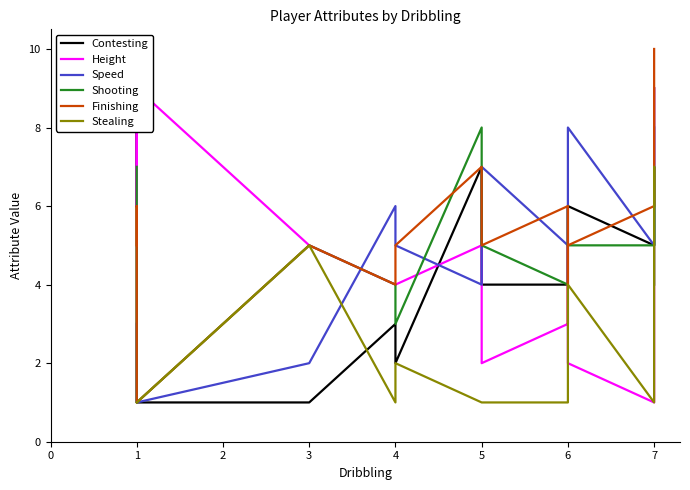

Reading left to right, extract all data points from this chart.

Contesting: 6	8	1	1	1	3	2	7	4	4	4	6	5	9	9
Height: 8	10	6	9	5	4	4	5	2	3	6	2	1	1	9
Speed: 3	1	1	1	2	6	5	4	7	5	4	8	5	6	8
Shooting: 7	7	1	1	5	4	3	8	5	4	6	5	5	7	4
Finishing: 5	6	1	1	5	4	5	7	5	6	3	5	6	7	10
Stealing: 1	1	1	1	5	1	2	1	1	1	1	4	1	7	6